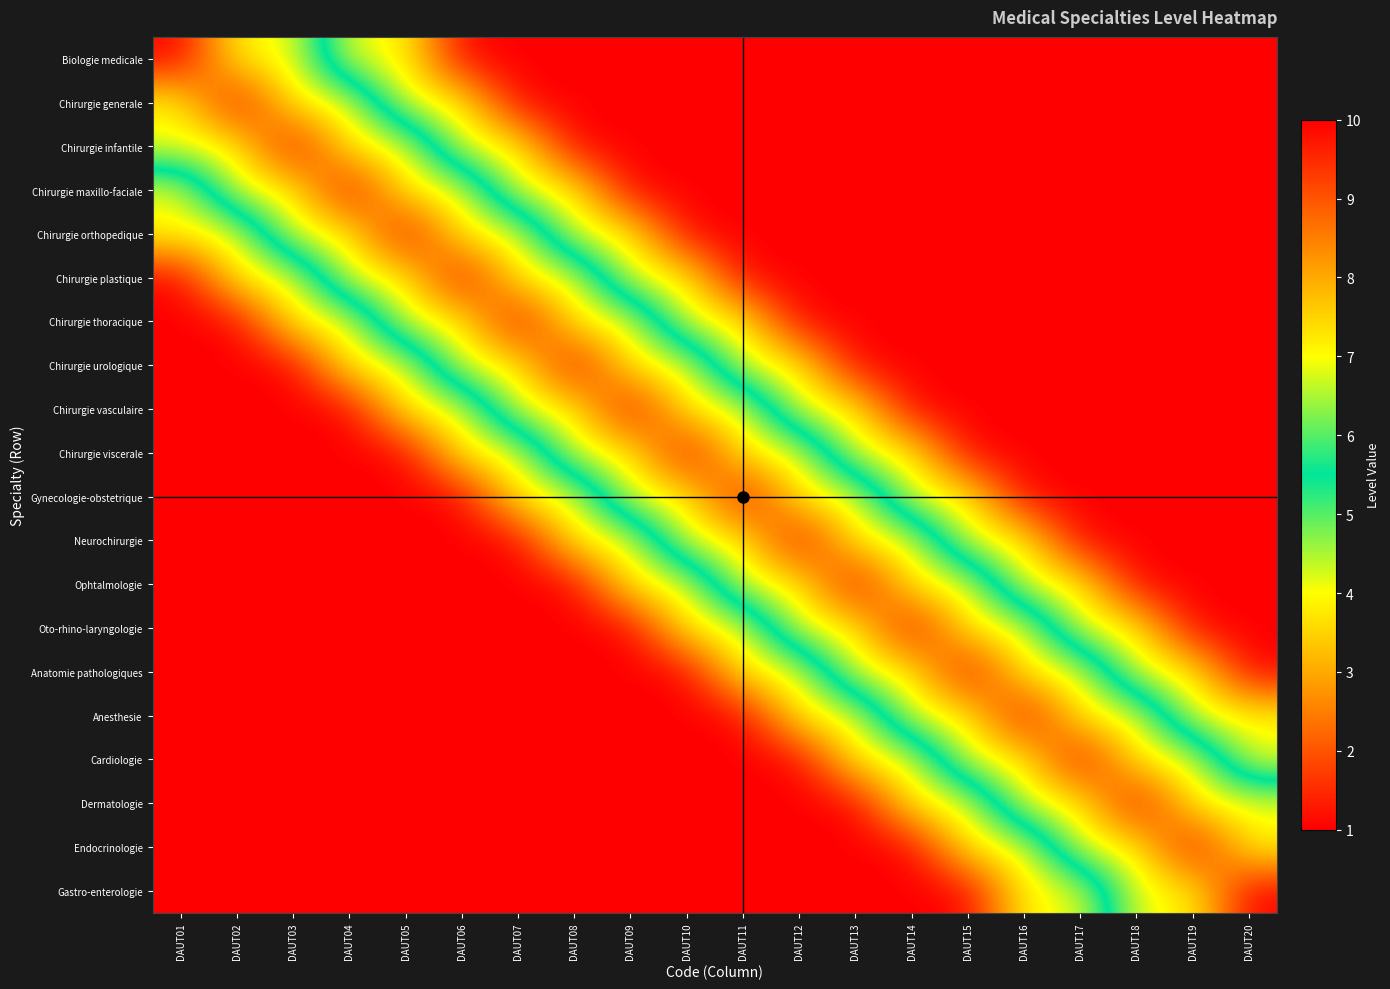

Reading right to left, transcribe all the data shown in this chart.

Biologie medicale: DAUT20=1	DAUT19=1	DAUT18=1	DAUT17=1	DAUT16=1	DAUT15=1	DAUT14=1	DAUT13=1	DAUT12=1	DAUT11=1	DAUT10=1	DAUT09=1	DAUT08=1	DAUT07=1	DAUT06=1	DAUT05=4	DAUT04=4	DAUT03=7	DAUT02=7	DAUT01=10
Chirurgie generale: DAUT20=1	DAUT19=1	DAUT18=1	DAUT17=1	DAUT16=1	DAUT15=1	DAUT14=1	DAUT13=1	DAUT12=1	DAUT11=1	DAUT10=1	DAUT09=1	DAUT08=1	DAUT07=1	DAUT06=4	DAUT05=4	DAUT04=7	DAUT03=7	DAUT02=10	DAUT01=7
Chirurgie infantile: DAUT20=1	DAUT19=1	DAUT18=1	DAUT17=1	DAUT16=1	DAUT15=1	DAUT14=1	DAUT13=1	DAUT12=1	DAUT11=1	DAUT10=1	DAUT09=1	DAUT08=1	DAUT07=4	DAUT06=4	DAUT05=7	DAUT04=7	DAUT03=10	DAUT02=7	DAUT01=7
Chirurgie maxillo-faciale: DAUT20=1	DAUT19=1	DAUT18=1	DAUT17=1	DAUT16=1	DAUT15=1	DAUT14=1	DAUT13=1	DAUT12=1	DAUT11=1	DAUT10=1	DAUT09=1	DAUT08=4	DAUT07=4	DAUT06=7	DAUT05=7	DAUT04=10	DAUT03=7	DAUT02=7	DAUT01=4
Chirurgie orthopedique: DAUT20=1	DAUT19=1	DAUT18=1	DAUT17=1	DAUT16=1	DAUT15=1	DAUT14=1	DAUT13=1	DAUT12=1	DAUT11=1	DAUT10=1	DAUT09=4	DAUT08=4	DAUT07=7	DAUT06=7	DAUT05=10	DAUT04=7	DAUT03=7	DAUT02=4	DAUT01=4
Chirurgie plastique: DAUT20=1	DAUT19=1	DAUT18=1	DAUT17=1	DAUT16=1	DAUT15=1	DAUT14=1	DAUT13=1	DAUT12=1	DAUT11=1	DAUT10=4	DAUT09=4	DAUT08=7	DAUT07=7	DAUT06=10	DAUT05=7	DAUT04=7	DAUT03=4	DAUT02=4	DAUT01=1
Chirurgie thoracique: DAUT20=1	DAUT19=1	DAUT18=1	DAUT17=1	DAUT16=1	DAUT15=1	DAUT14=1	DAUT13=1	DAUT12=1	DAUT11=4	DAUT10=4	DAUT09=7	DAUT08=7	DAUT07=10	DAUT06=7	DAUT05=7	DAUT04=4	DAUT03=4	DAUT02=1	DAUT01=1
Chirurgie urologique: DAUT20=1	DAUT19=1	DAUT18=1	DAUT17=1	DAUT16=1	DAUT15=1	DAUT14=1	DAUT13=1	DAUT12=4	DAUT11=4	DAUT10=7	DAUT09=7	DAUT08=10	DAUT07=7	DAUT06=7	DAUT05=4	DAUT04=4	DAUT03=1	DAUT02=1	DAUT01=1
Chirurgie vasculaire: DAUT20=1	DAUT19=1	DAUT18=1	DAUT17=1	DAUT16=1	DAUT15=1	DAUT14=1	DAUT13=4	DAUT12=4	DAUT11=7	DAUT10=7	DAUT09=10	DAUT08=7	DAUT07=7	DAUT06=4	DAUT05=4	DAUT04=1	DAUT03=1	DAUT02=1	DAUT01=1
Chirurgie viscerale: DAUT20=1	DAUT19=1	DAUT18=1	DAUT17=1	DAUT16=1	DAUT15=1	DAUT14=4	DAUT13=4	DAUT12=7	DAUT11=7	DAUT10=10	DAUT09=7	DAUT08=7	DAUT07=4	DAUT06=4	DAUT05=1	DAUT04=1	DAUT03=1	DAUT02=1	DAUT01=1
Gynecologie-obstetrique: DAUT20=1	DAUT19=1	DAUT18=1	DAUT17=1	DAUT16=1	DAUT15=4	DAUT14=4	DAUT13=7	DAUT12=7	DAUT11=10	DAUT10=7	DAUT09=7	DAUT08=4	DAUT07=4	DAUT06=1	DAUT05=1	DAUT04=1	DAUT03=1	DAUT02=1	DAUT01=1
Neurochirurgie: DAUT20=1	DAUT19=1	DAUT18=1	DAUT17=1	DAUT16=4	DAUT15=4	DAUT14=7	DAUT13=7	DAUT12=10	DAUT11=7	DAUT10=7	DAUT09=4	DAUT08=4	DAUT07=1	DAUT06=1	DAUT05=1	DAUT04=1	DAUT03=1	DAUT02=1	DAUT01=1
Ophtalmologie: DAUT20=1	DAUT19=1	DAUT18=1	DAUT17=4	DAUT16=4	DAUT15=7	DAUT14=7	DAUT13=10	DAUT12=7	DAUT11=7	DAUT10=4	DAUT09=4	DAUT08=1	DAUT07=1	DAUT06=1	DAUT05=1	DAUT04=1	DAUT03=1	DAUT02=1	DAUT01=1
Oto-rhino-laryngologie: DAUT20=1	DAUT19=1	DAUT18=4	DAUT17=4	DAUT16=7	DAUT15=7	DAUT14=10	DAUT13=7	DAUT12=7	DAUT11=4	DAUT10=4	DAUT09=1	DAUT08=1	DAUT07=1	DAUT06=1	DAUT05=1	DAUT04=1	DAUT03=1	DAUT02=1	DAUT01=1
Anatomie pathologiques: DAUT20=1	DAUT19=4	DAUT18=4	DAUT17=7	DAUT16=7	DAUT15=10	DAUT14=7	DAUT13=7	DAUT12=4	DAUT11=4	DAUT10=1	DAUT09=1	DAUT08=1	DAUT07=1	DAUT06=1	DAUT05=1	DAUT04=1	DAUT03=1	DAUT02=1	DAUT01=1
Anesthesie: DAUT20=4	DAUT19=4	DAUT18=7	DAUT17=7	DAUT16=10	DAUT15=7	DAUT14=7	DAUT13=4	DAUT12=4	DAUT11=1	DAUT10=1	DAUT09=1	DAUT08=1	DAUT07=1	DAUT06=1	DAUT05=1	DAUT04=1	DAUT03=1	DAUT02=1	DAUT01=1
Cardiologie: DAUT20=4	DAUT19=7	DAUT18=7	DAUT17=10	DAUT16=7	DAUT15=7	DAUT14=4	DAUT13=4	DAUT12=1	DAUT11=1	DAUT10=1	DAUT09=1	DAUT08=1	DAUT07=1	DAUT06=1	DAUT05=1	DAUT04=1	DAUT03=1	DAUT02=1	DAUT01=1
Dermatologie: DAUT20=7	DAUT19=7	DAUT18=10	DAUT17=7	DAUT16=7	DAUT15=4	DAUT14=4	DAUT13=1	DAUT12=1	DAUT11=1	DAUT10=1	DAUT09=1	DAUT08=1	DAUT07=1	DAUT06=1	DAUT05=1	DAUT04=1	DAUT03=1	DAUT02=1	DAUT01=1
Endocrinologie: DAUT20=7	DAUT19=10	DAUT18=7	DAUT17=7	DAUT16=4	DAUT15=4	DAUT14=1	DAUT13=1	DAUT12=1	DAUT11=1	DAUT10=1	DAUT09=1	DAUT08=1	DAUT07=1	DAUT06=1	DAUT05=1	DAUT04=1	DAUT03=1	DAUT02=1	DAUT01=1
Gastro-enterologie: DAUT20=10	DAUT19=7	DAUT18=7	DAUT17=4	DAUT16=4	DAUT15=1	DAUT14=1	DAUT13=1	DAUT12=1	DAUT11=1	DAUT10=1	DAUT09=1	DAUT08=1	DAUT07=1	DAUT06=1	DAUT05=1	DAUT04=1	DAUT03=1	DAUT02=1	DAUT01=1